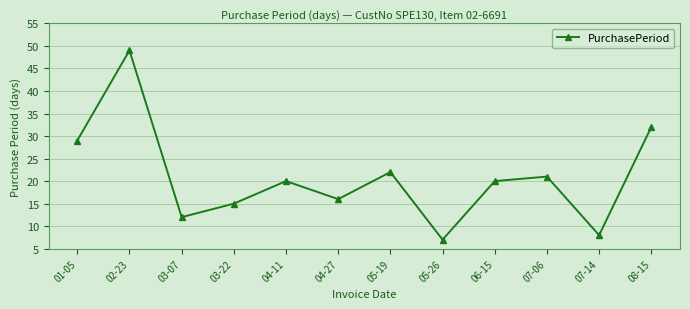

What is the label of the 2nd point from the right?

07-14